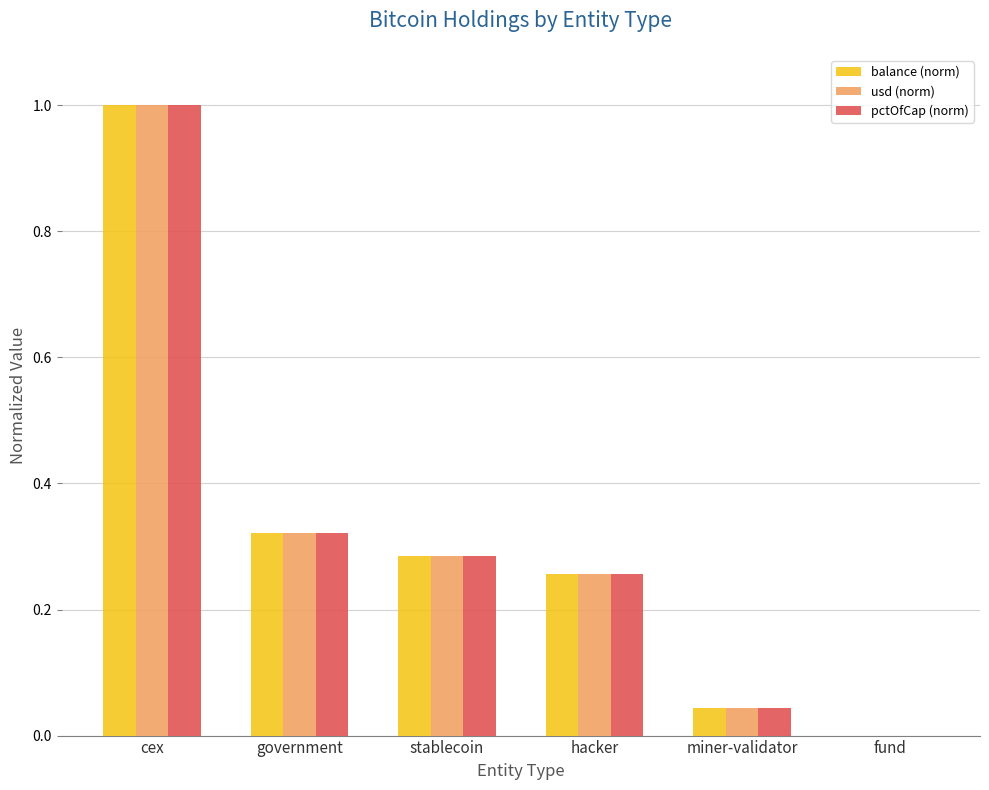

The value of balance (norm) at hacker is 0.1. True or false?

False